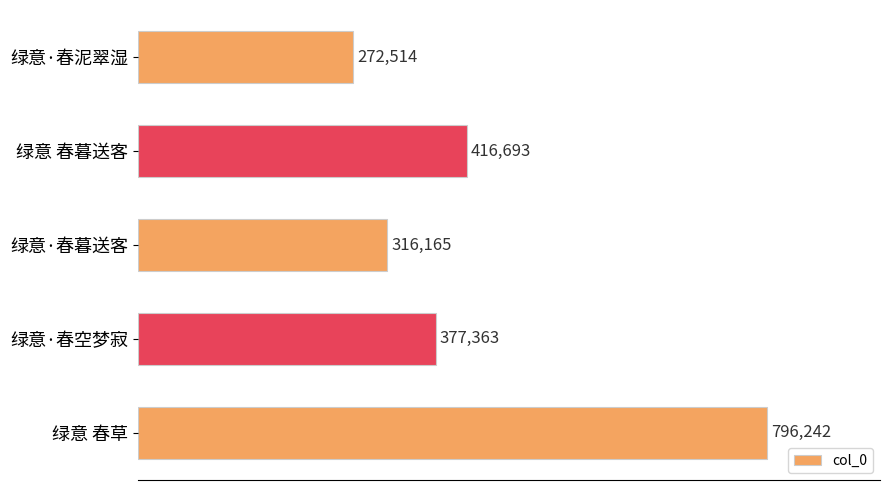

Reading top to bottom, transcribe all the data shown in this chart.

272514	416693	316165	377363	796242